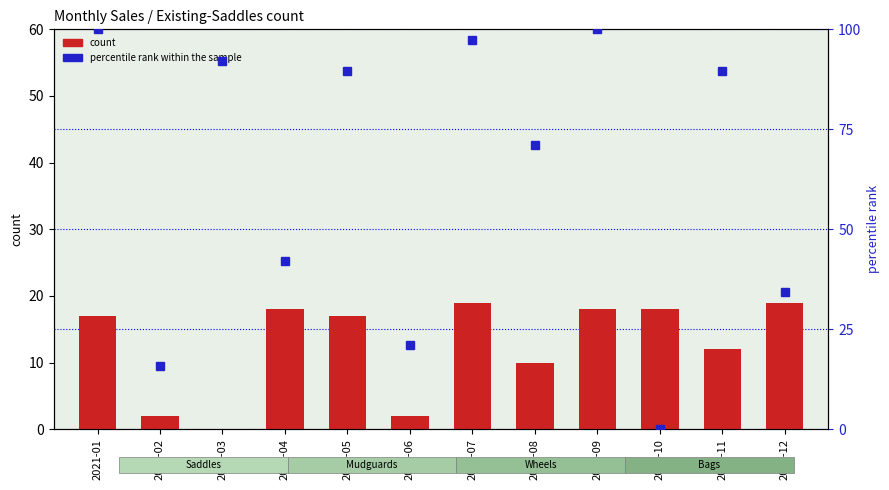

What value does the count series have at 2021-11?

12.0